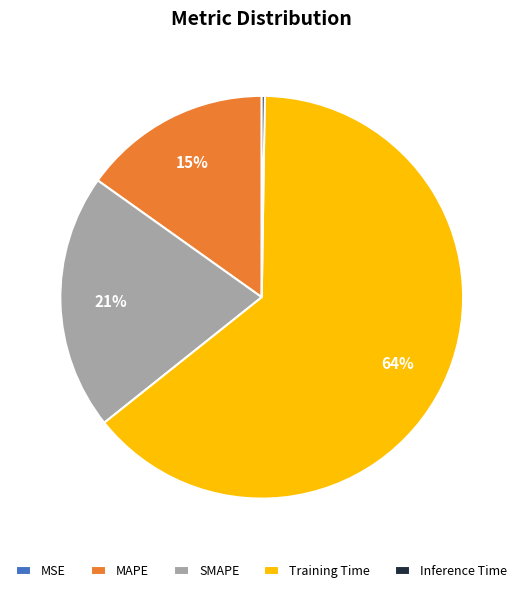

To the nearest percent, what is the average slice percentage?

20%